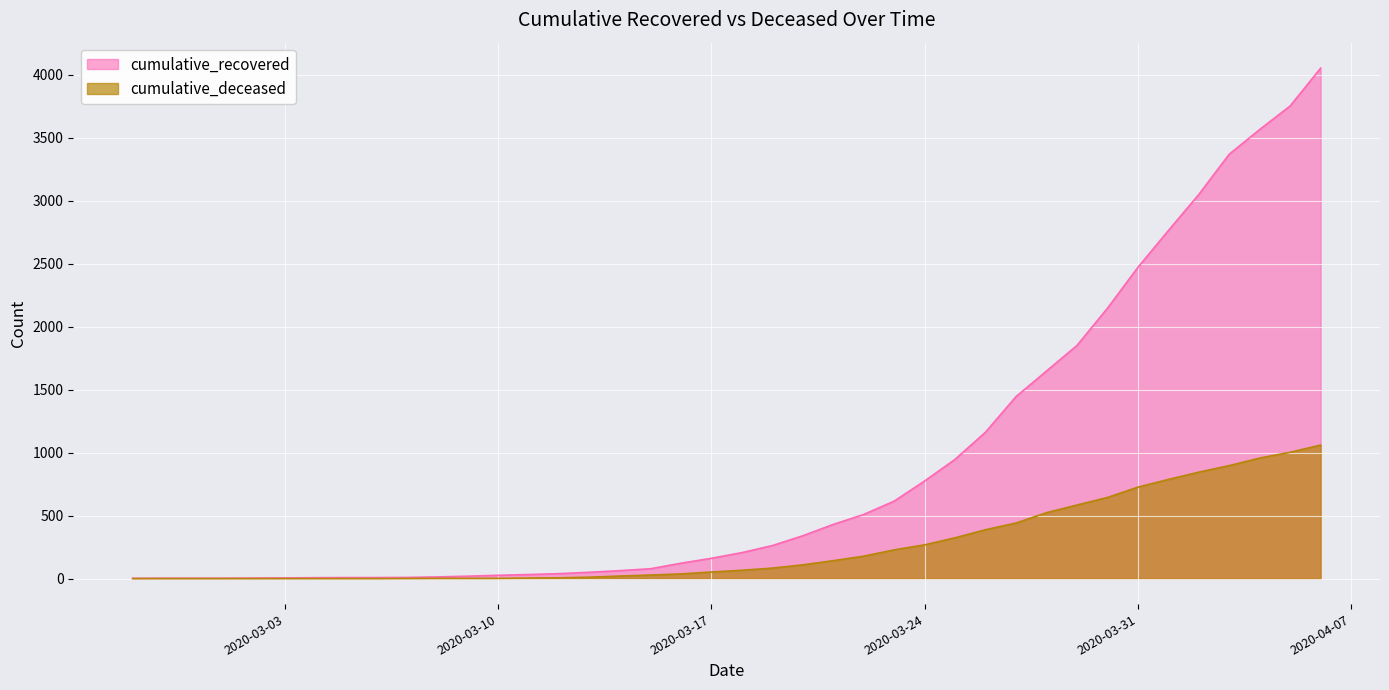

How many lines are shown in the chart?

2